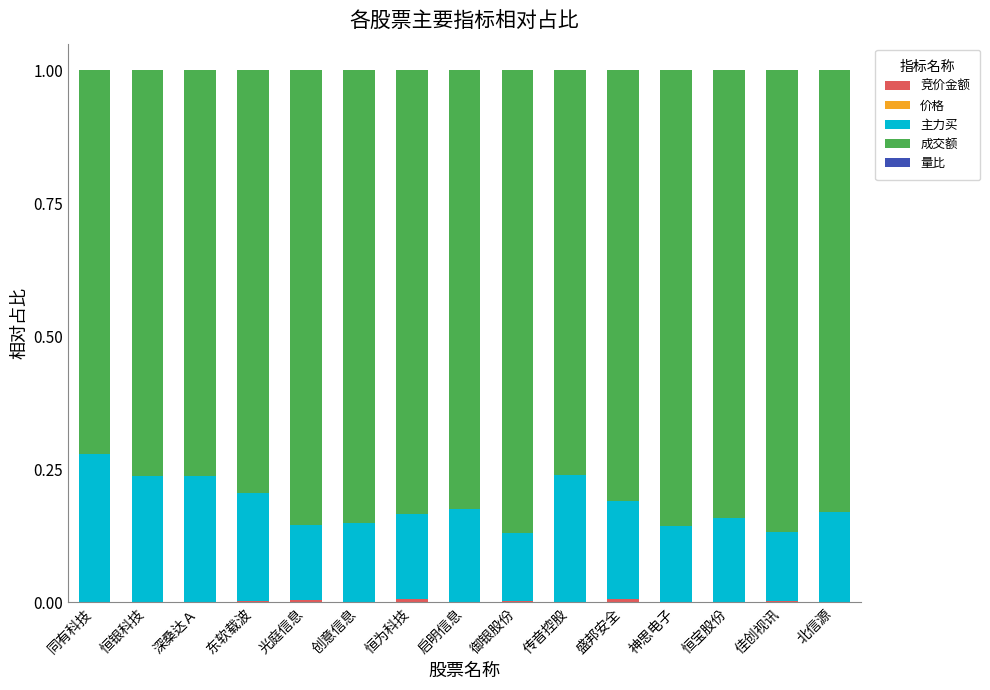

Does the chart contain stacked bars?

Yes